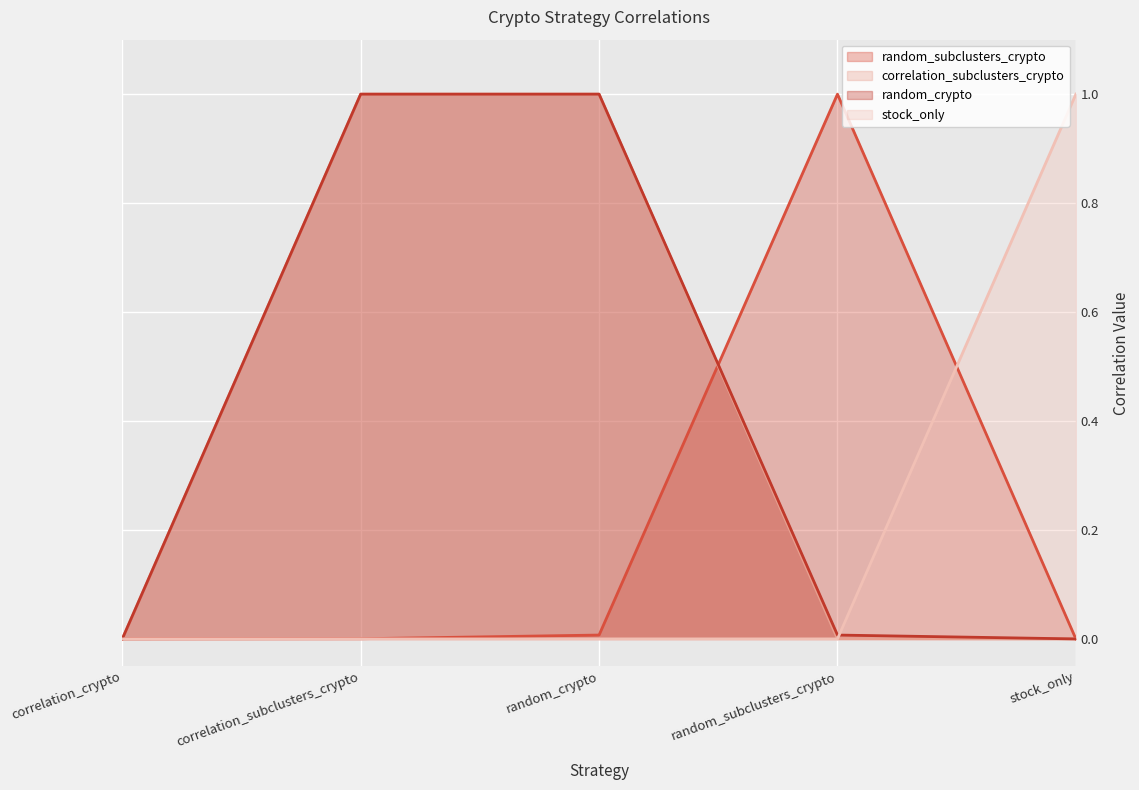

At which label does correlation_subclusters_crypto reach its minimum?

correlation_crypto